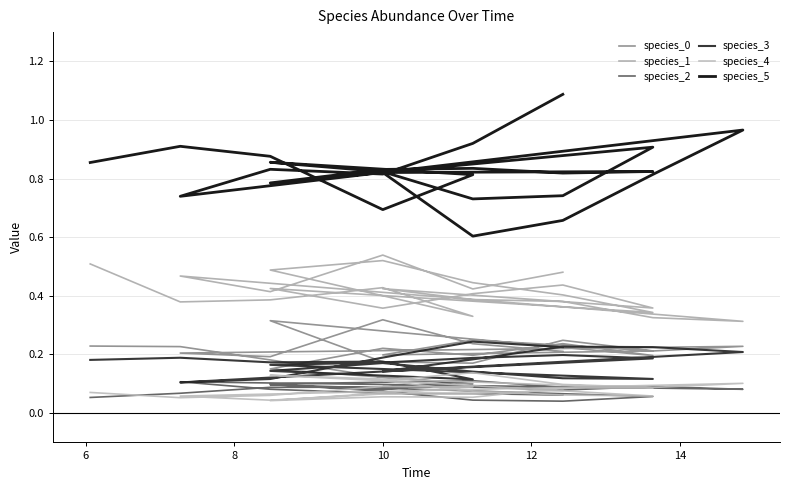

At which category does species_4 reach its first local peak?

10